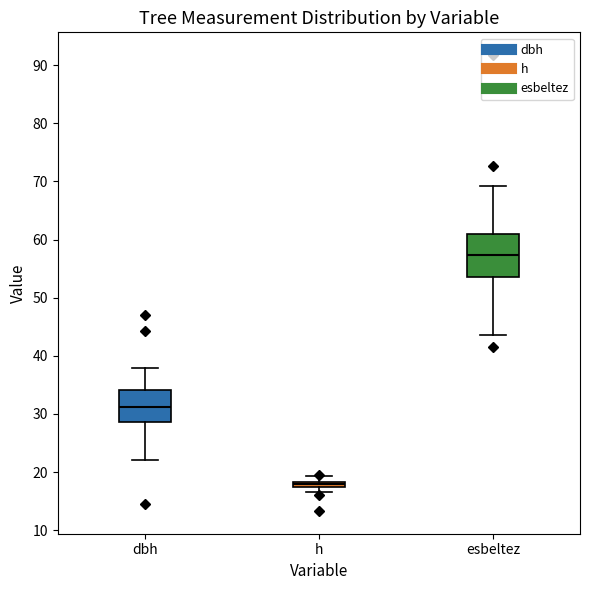

Which box has the lowest median line?

h